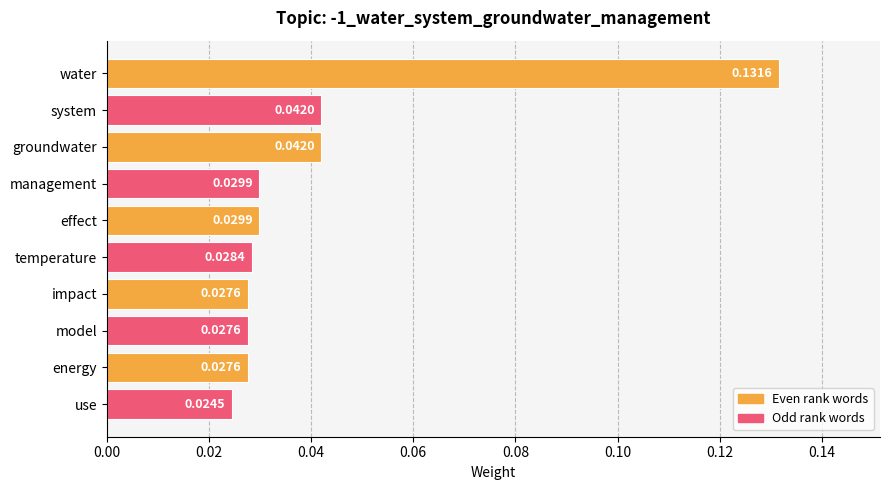

At which category does the chart reach its peak across all series?

water